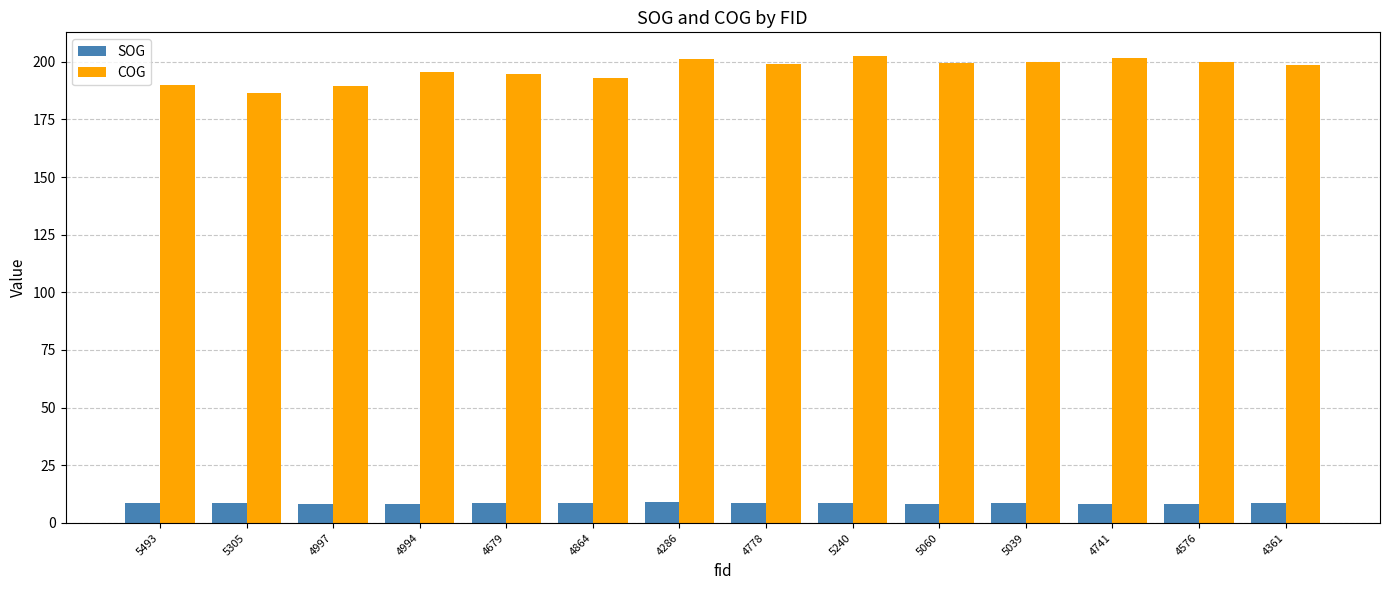

Where does the COG series first go above 199?

4286